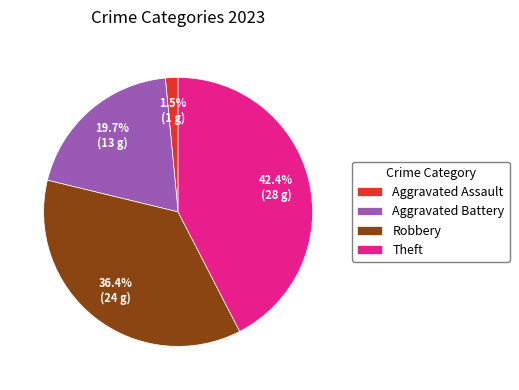

Is the sum of Robbery and Theft greater than half?

Yes